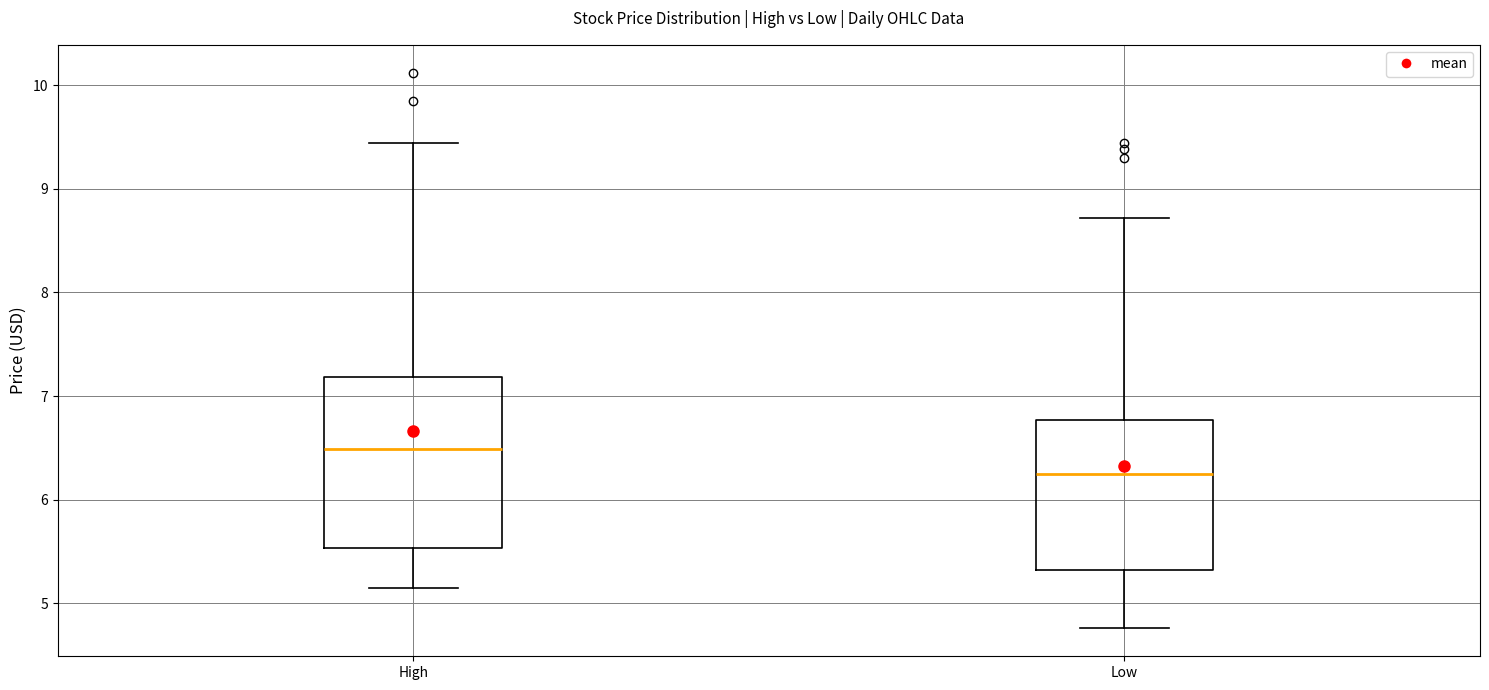

Where is the lower edge of the box for Low on the y-axis? The values are not printed on the chart, so give them approximately, as read against the axis.

5.3